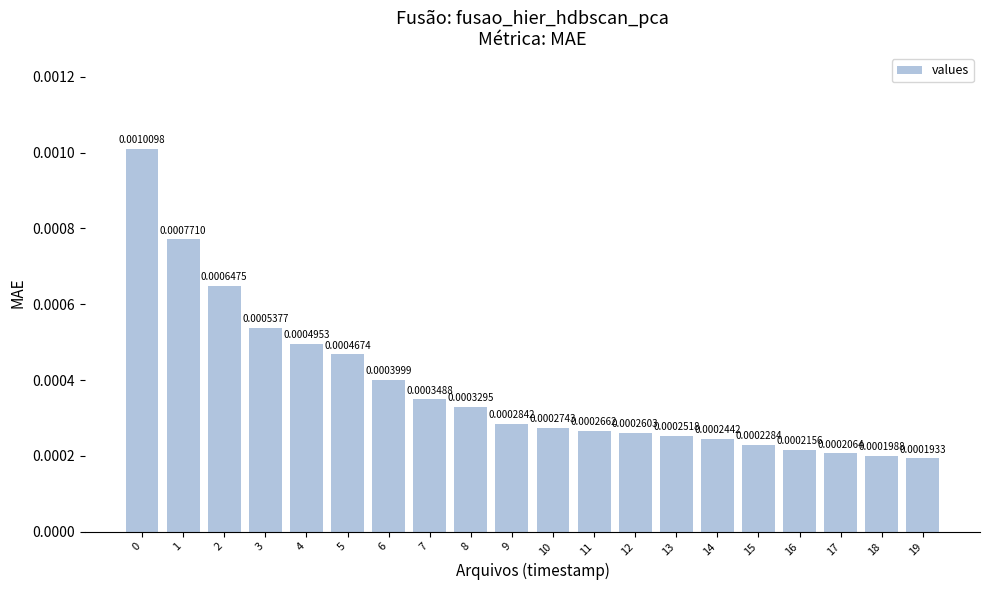

How many bars are there in total?

20